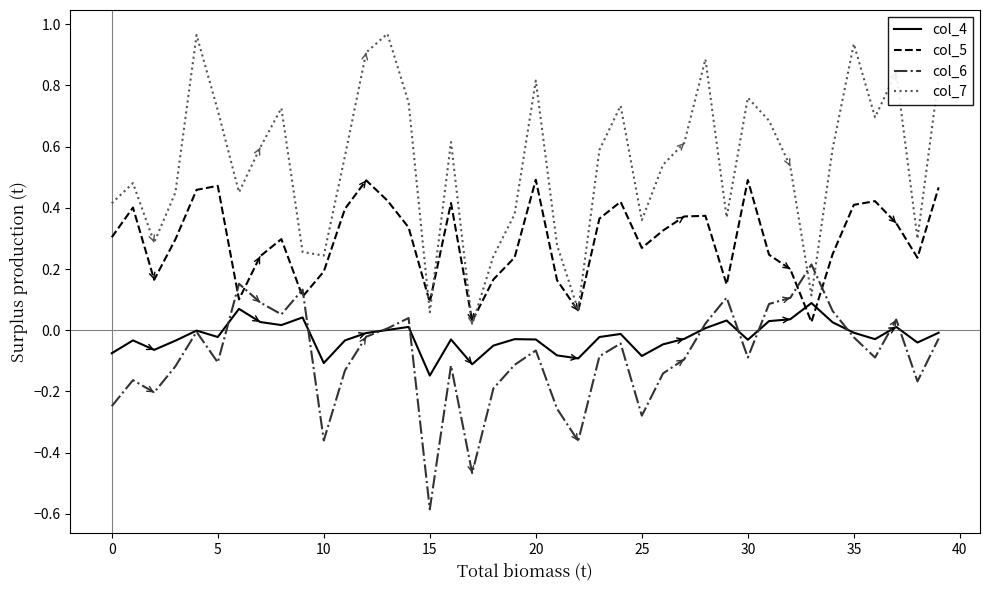

Rank the series by their maximum value, from highest to lowest.

col_7, col_5, col_6, col_4